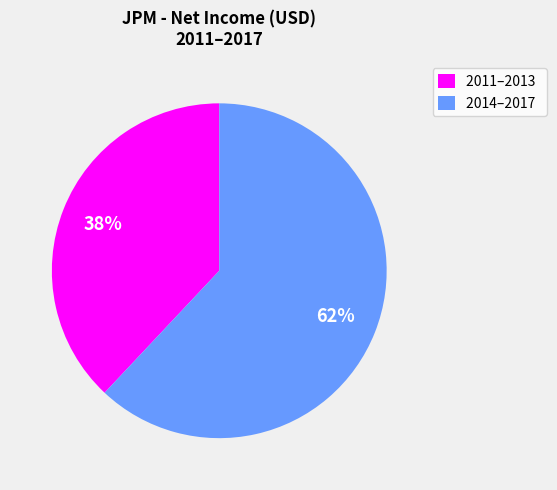

To the nearest percent, what percentage of the pie is 2011–2013?

38%